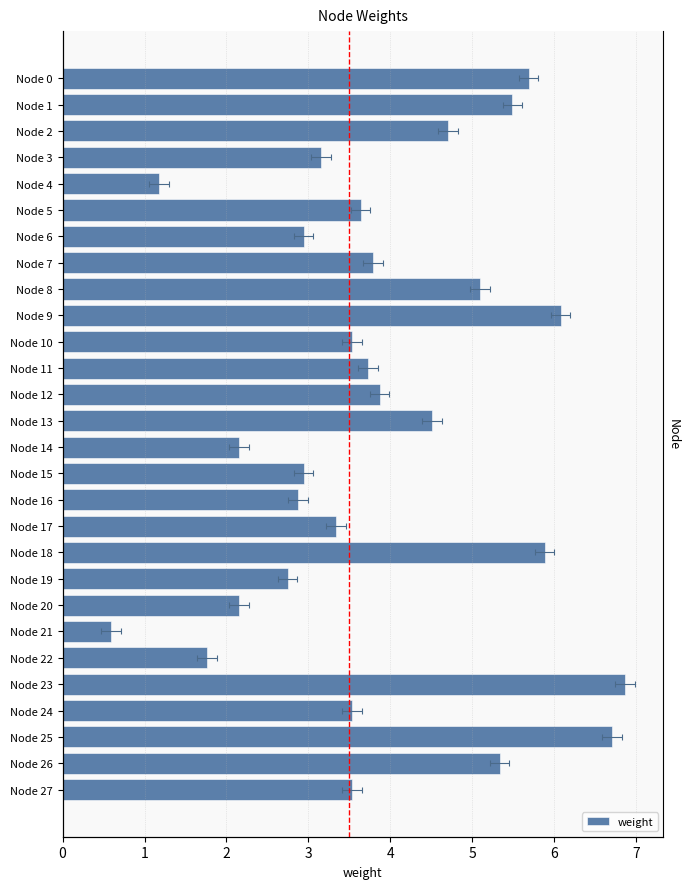

What is the sum of the values at Node 2 and Node 5?

8.3